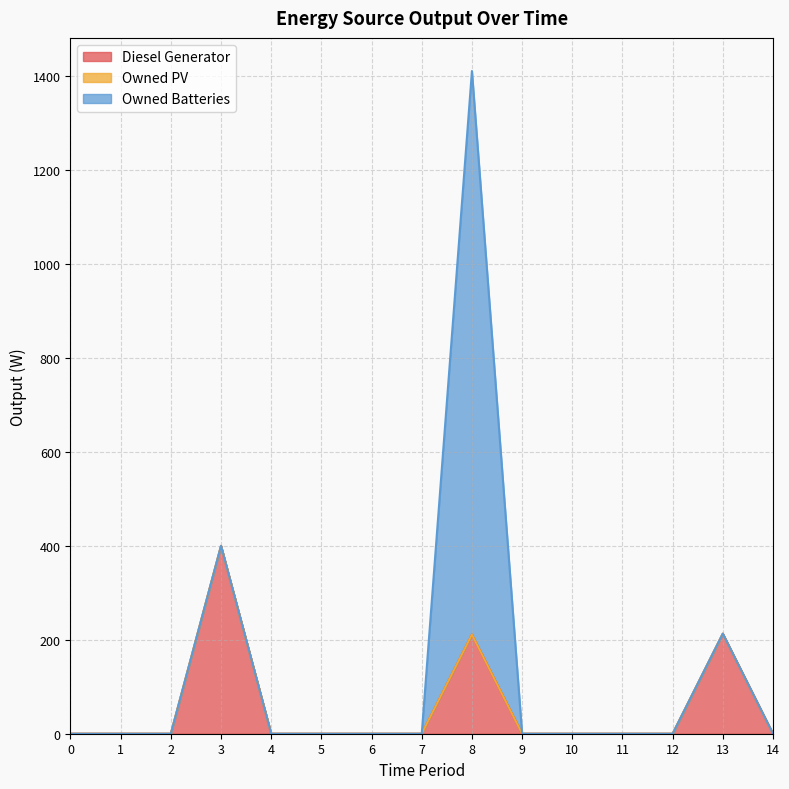

List the labels in order of Diesel Generator value, smallest first.

0, 1, 2, 4, 5, 6, 7, 9, 10, 11, 12, 14, 8, 13, 3